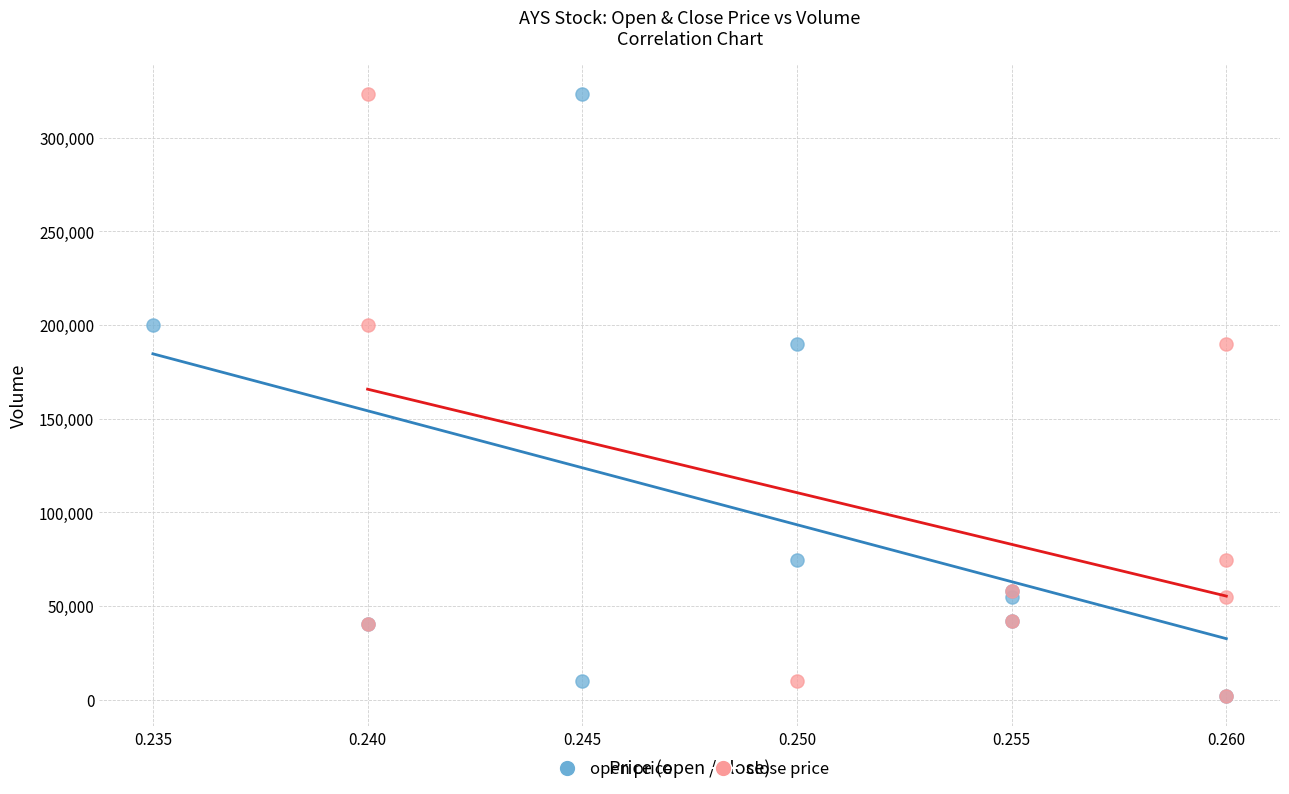

What are all the series names shown in the legend?

open price, close price